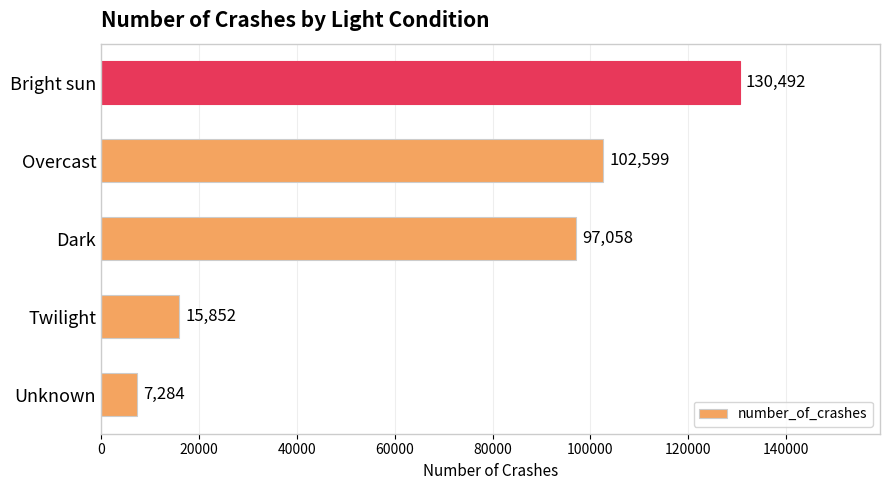

At which label is the value closest to 68888?

Dark